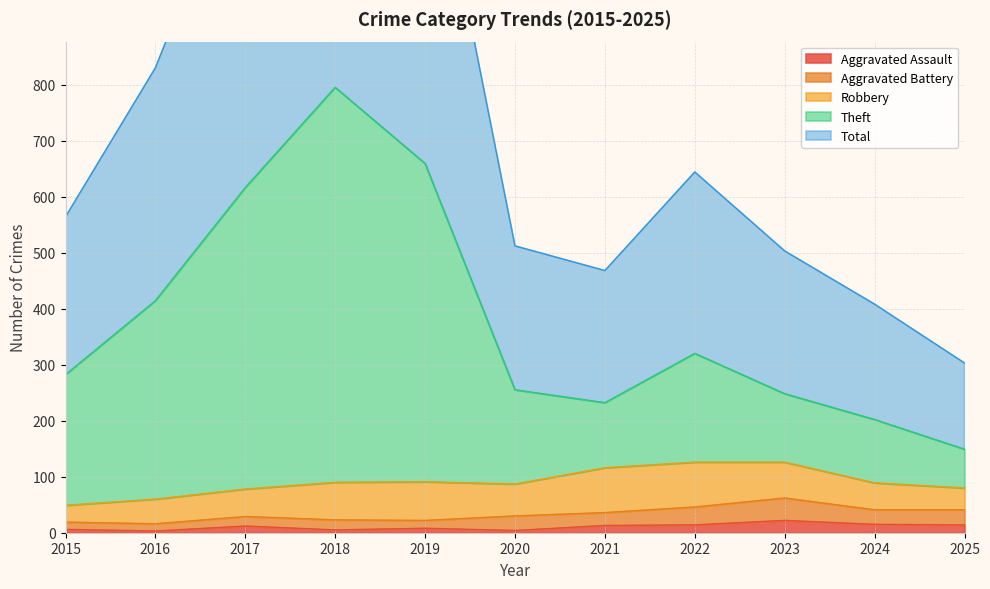

What is the value of the Aggravated Assault point at the 1st from the left?

6